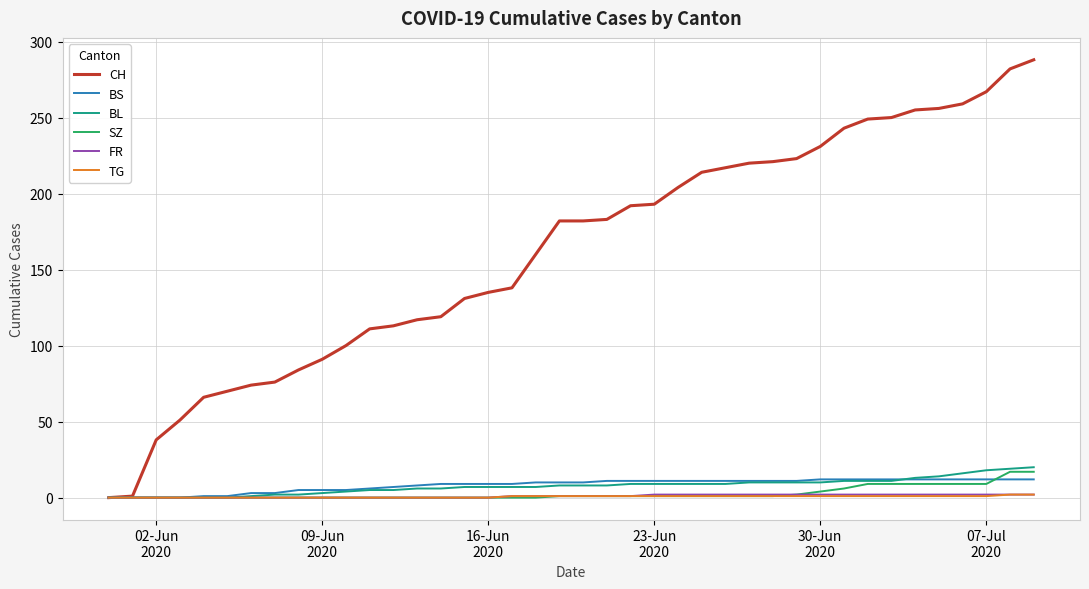

Which series has the widest spread of values?

CH